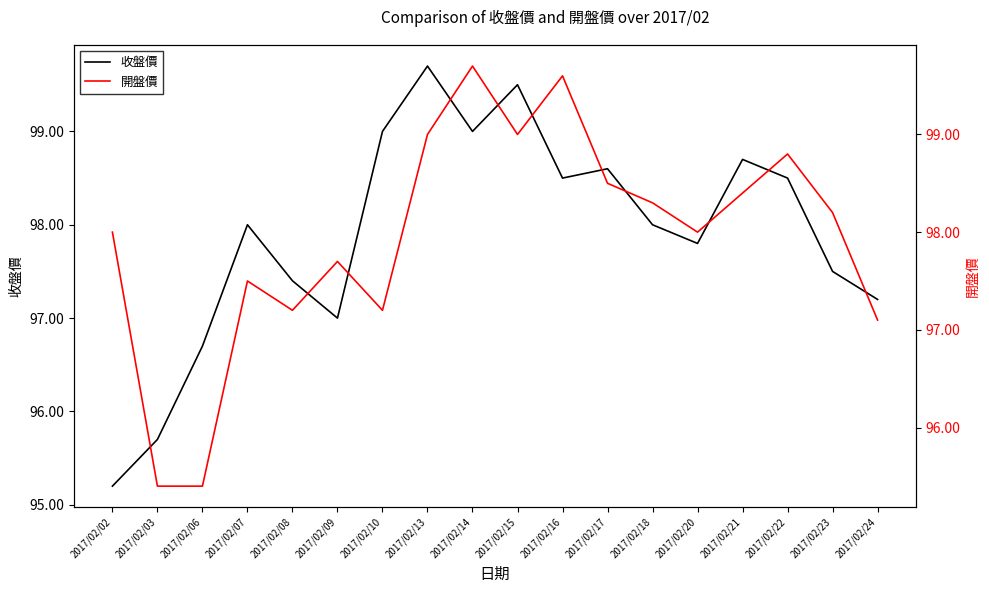

Which series has the widest spread of values?

收盤價